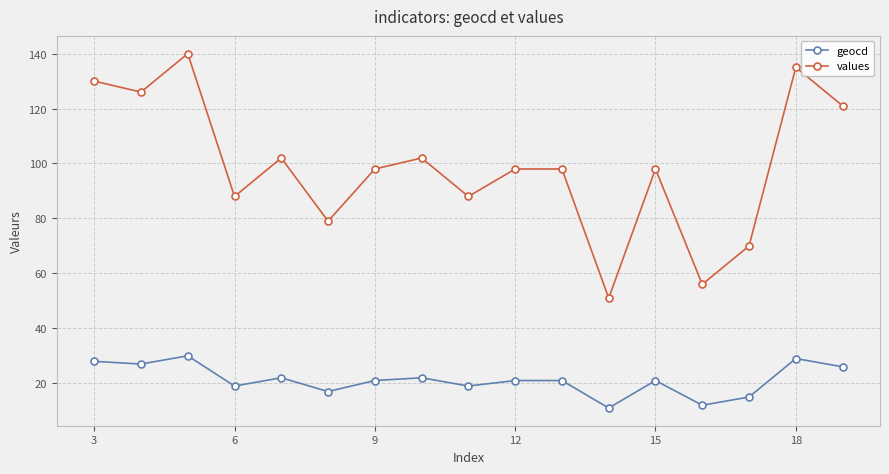

How many interior local valleys does the values series have?

6